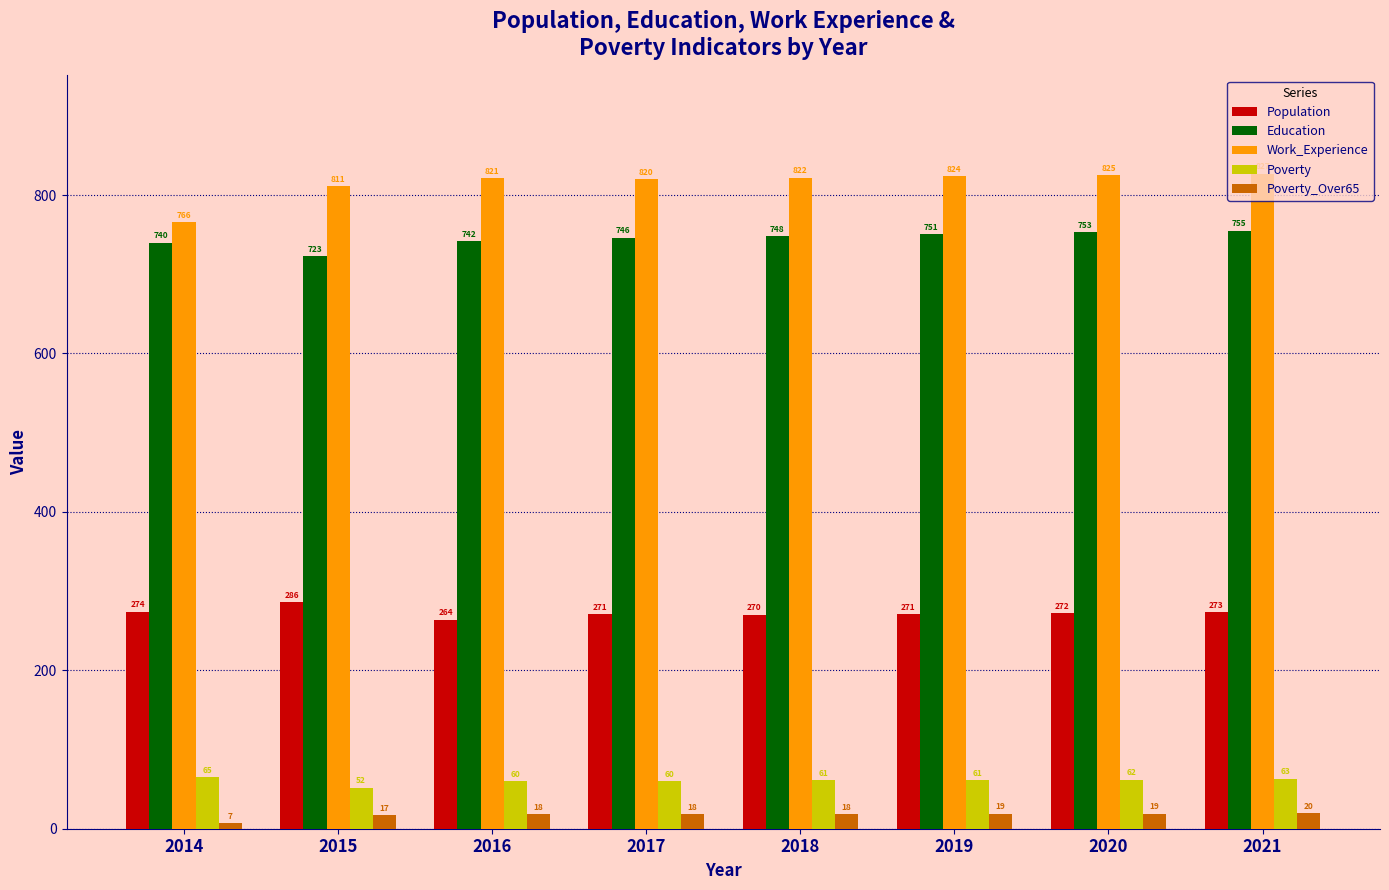

What are all the series names shown in the legend?

Population, Education, Work_Experience, Poverty, Poverty_Over65